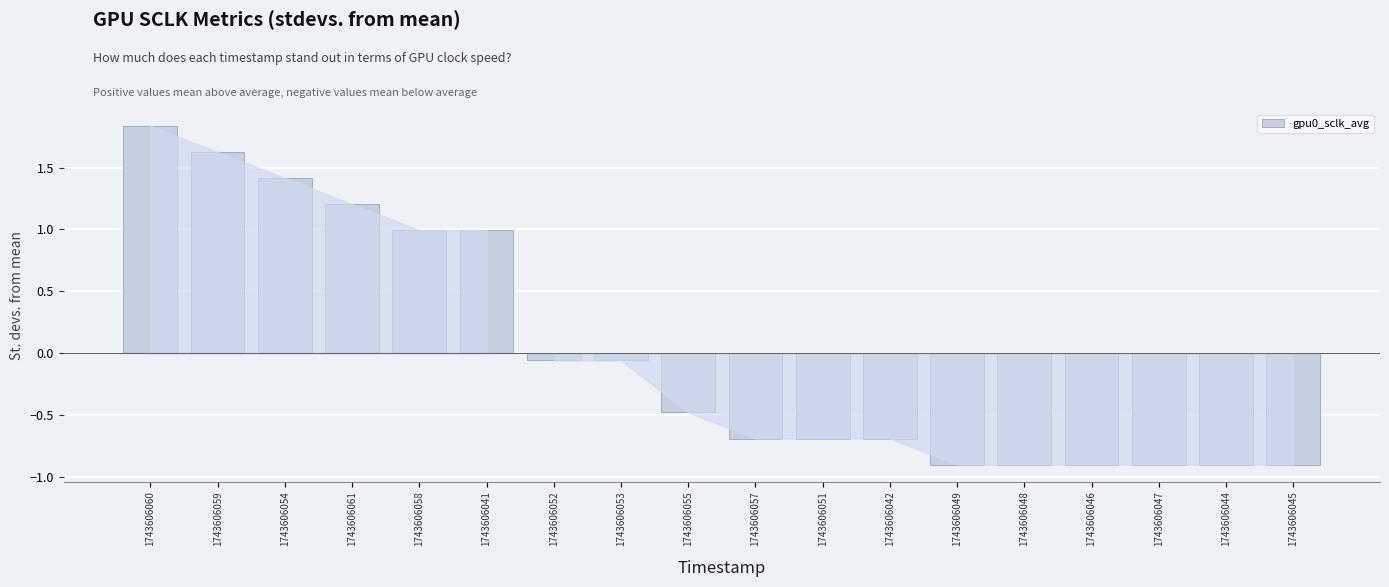

What is the approximate value at 1743606061?

1.2